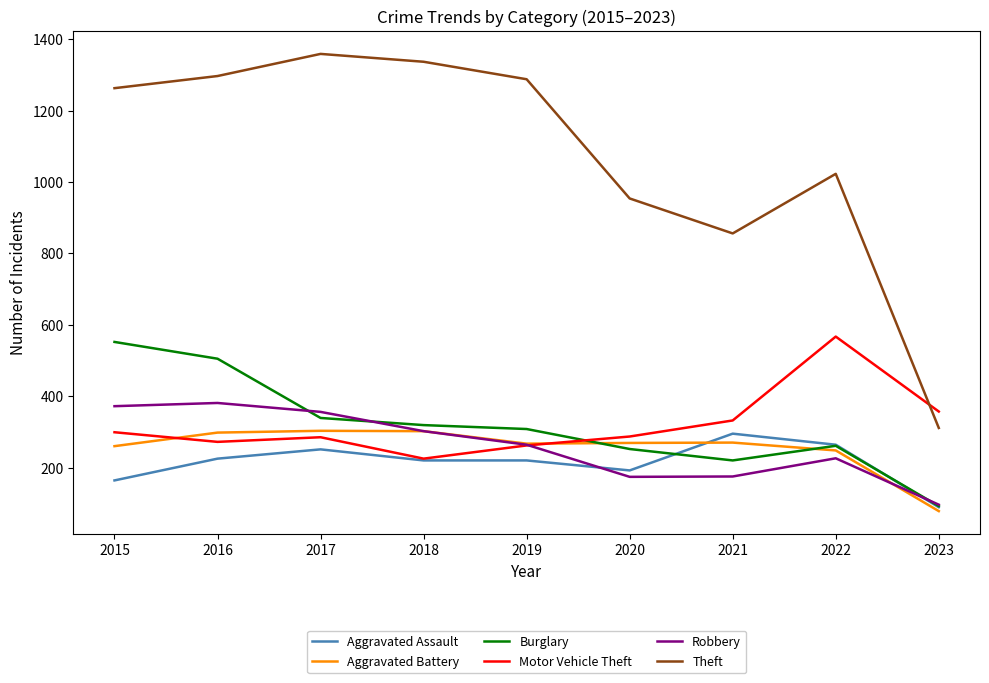

Count the number of data series in this chart.

6